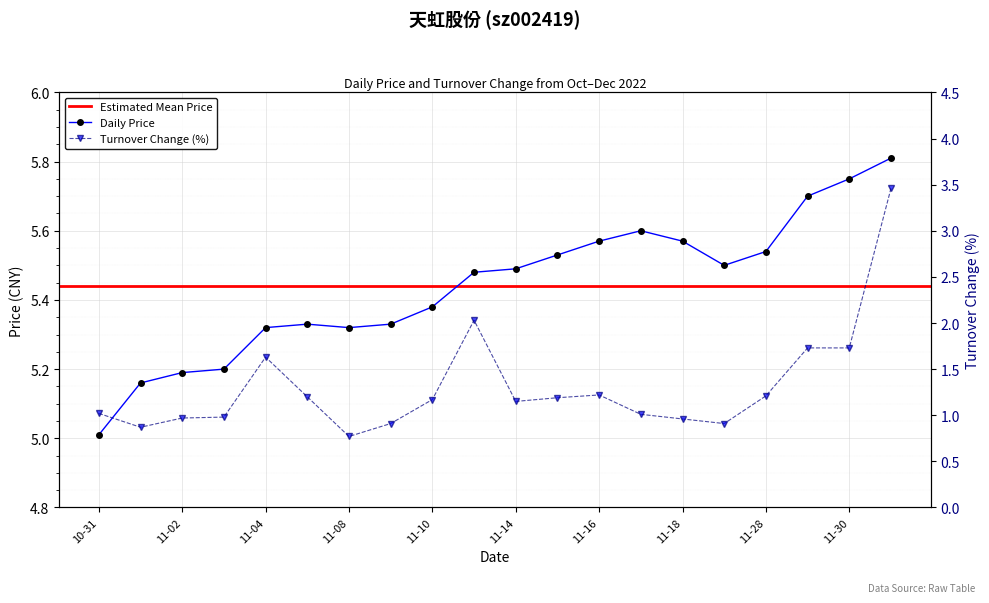

What is the difference between the maximum and minimum values in the t_change series?

2.7